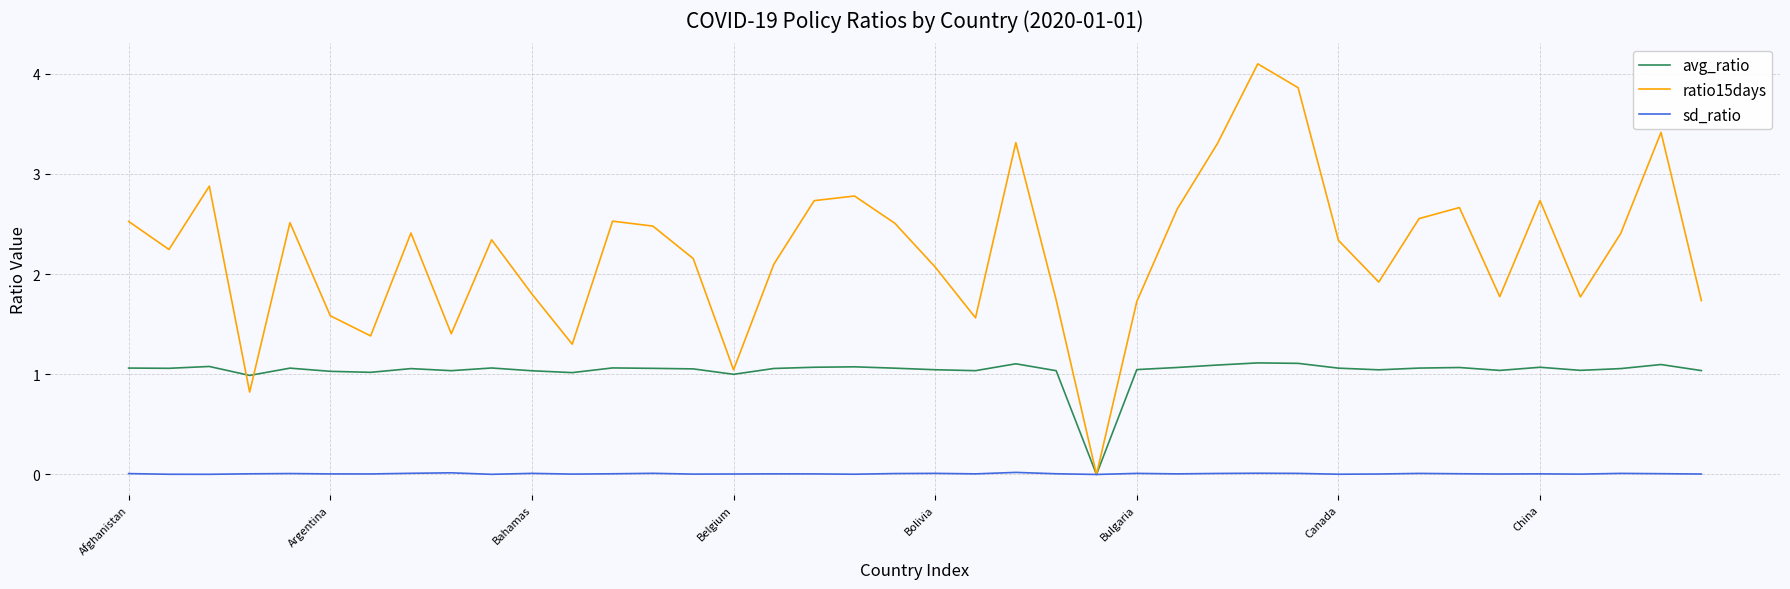

How many positive values does the ratio15days series have?

39